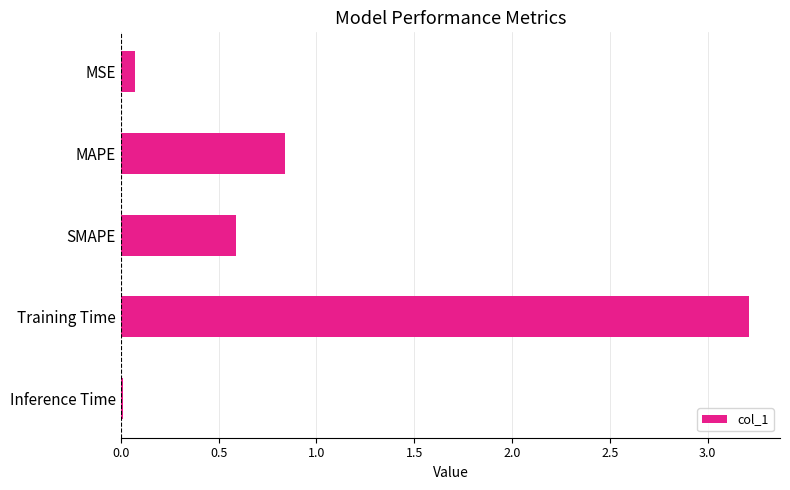

Rank the categories by value from highest to lowest.

Training Time, MAPE, SMAPE, MSE, Inference Time